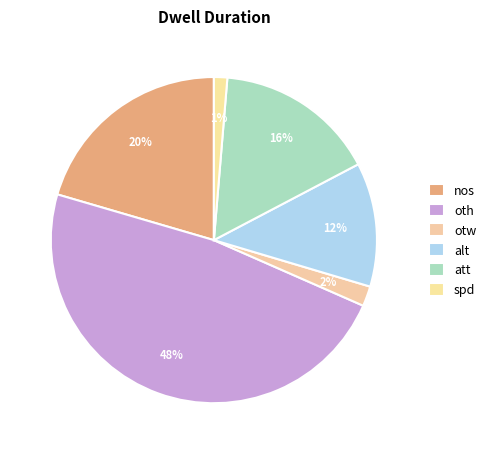

How many segments does this pie chart have?

6